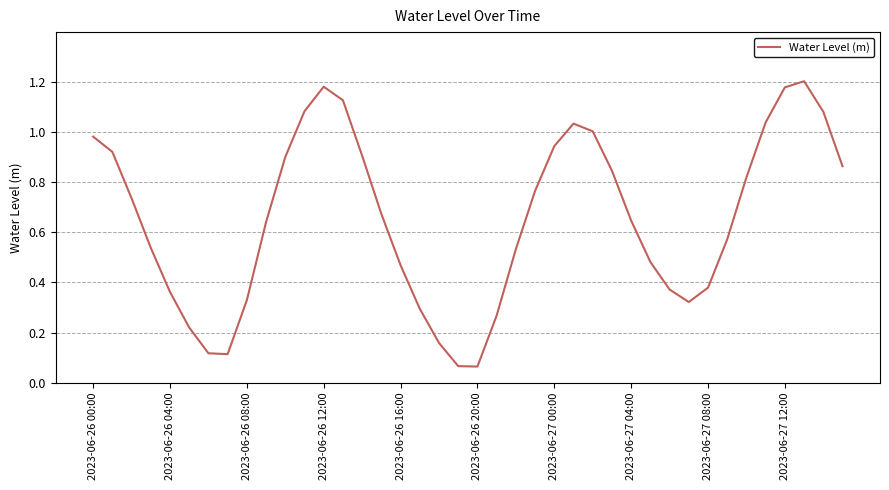

At which label is the value closest to 0?

2023-06-26 20:00